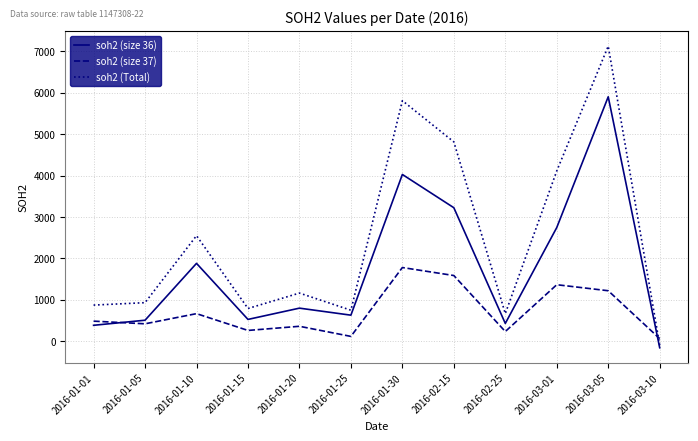

Which category has the lowest value across all series?

2016-03-10